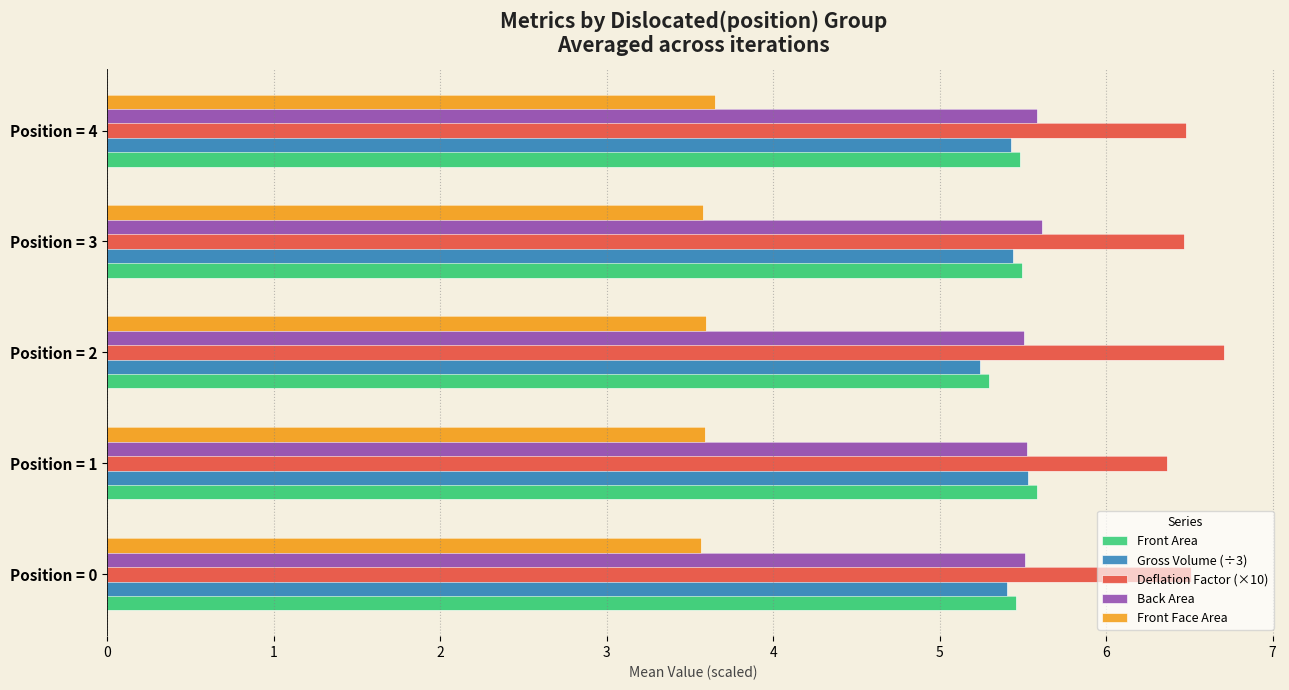

Which category has the highest value in the Back Area series?

Position = 3